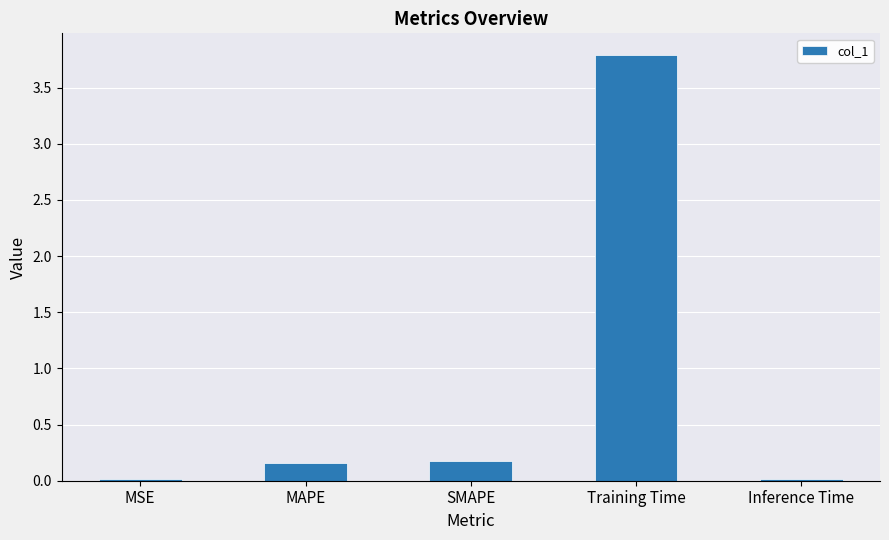

Between MSE and MAPE, which is larger?

MAPE